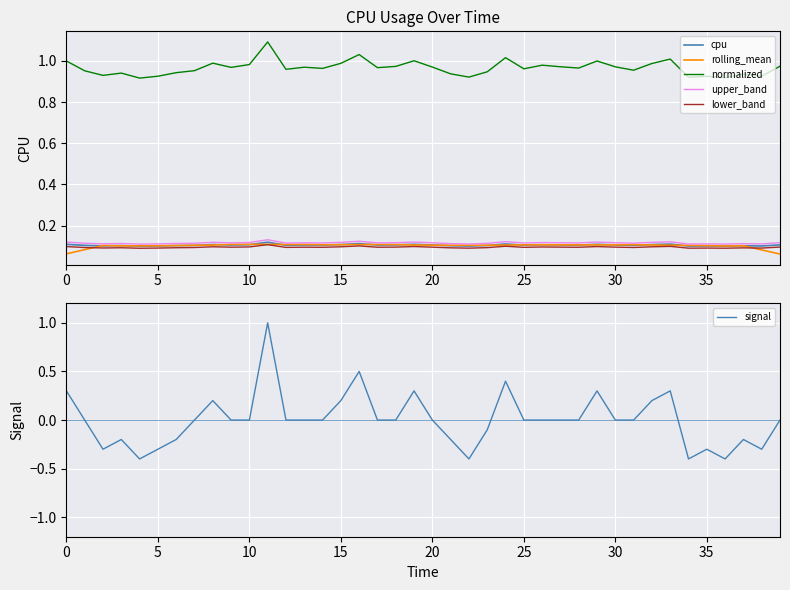

What is the label of the 30th point from the left?

29